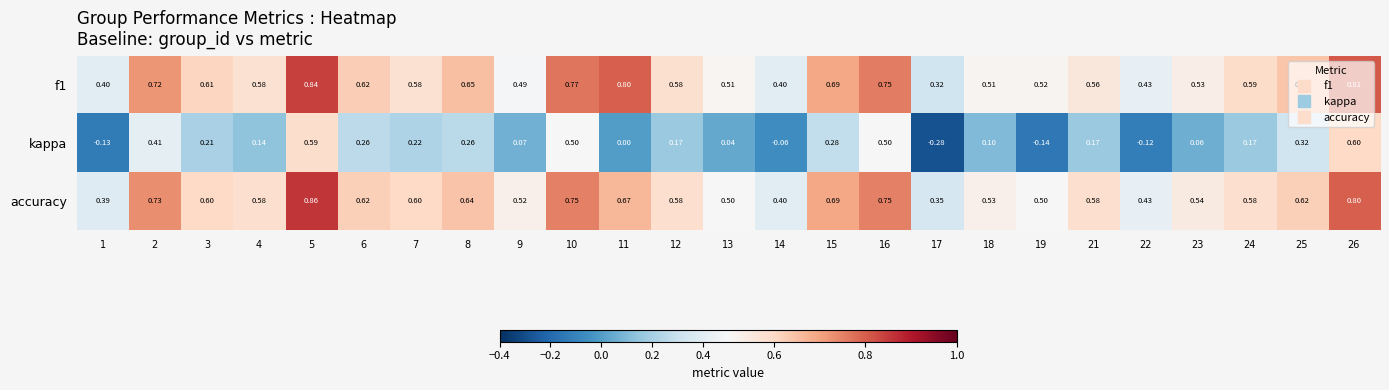

Which series changed the most between 4 and 22?

kappa